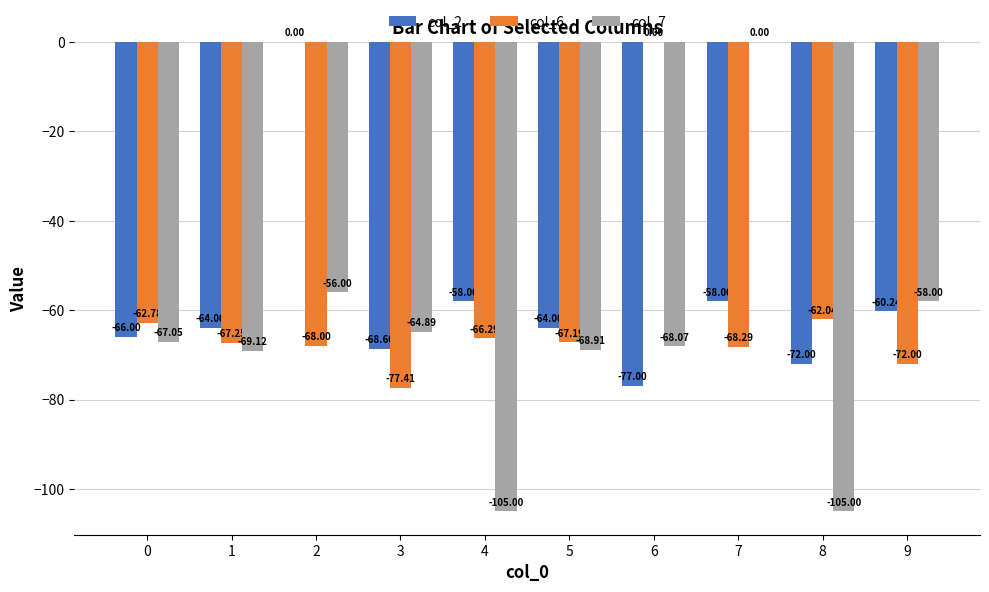

Which series changed the most between 7 and 9?

col_7